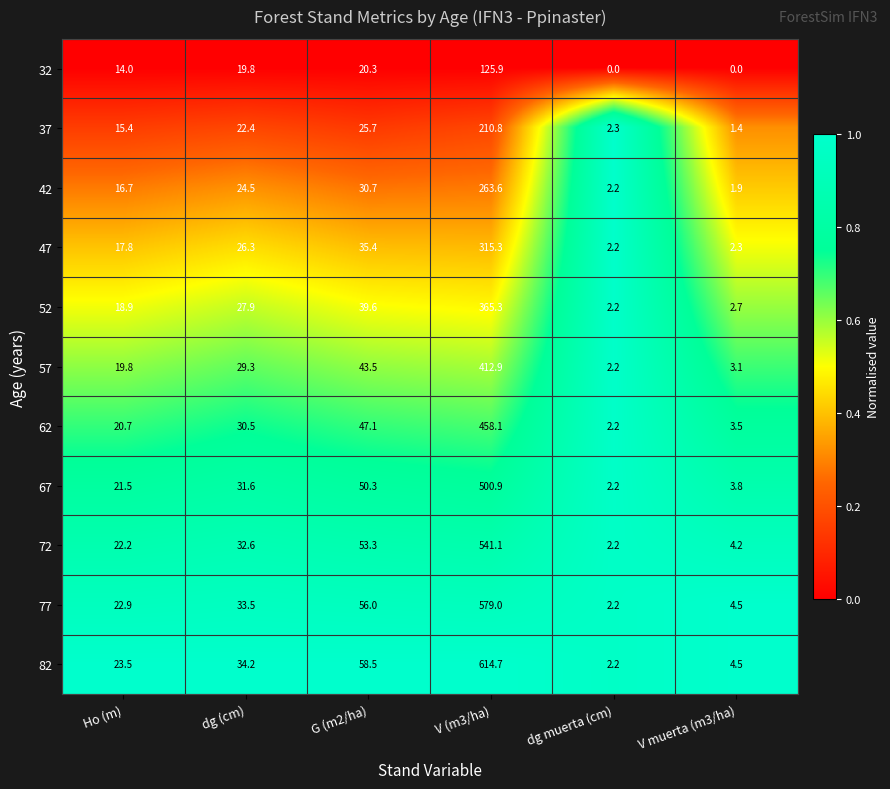

Which label corresponds to the largest value in the chart?

V (m3/ha)